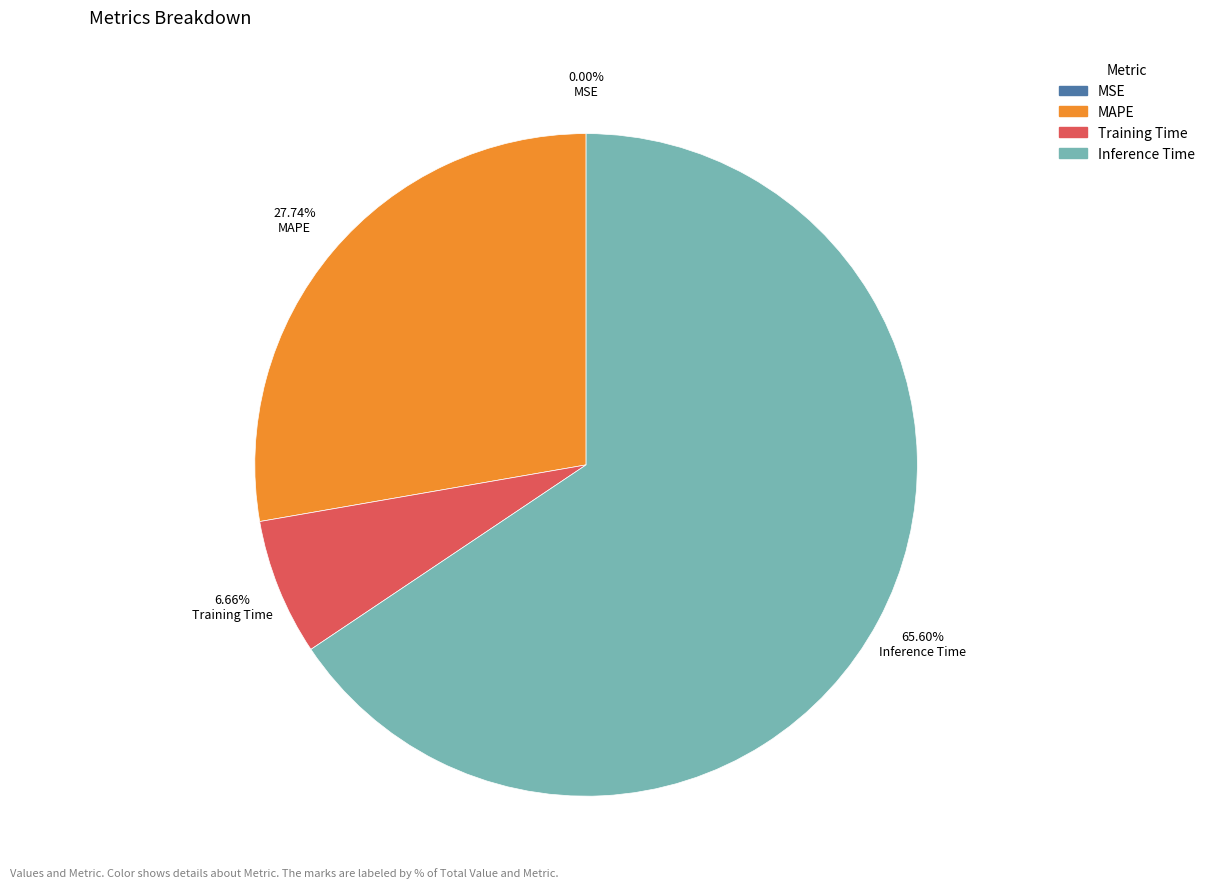

Which has a higher value, MAPE or Inference Time?

Inference Time